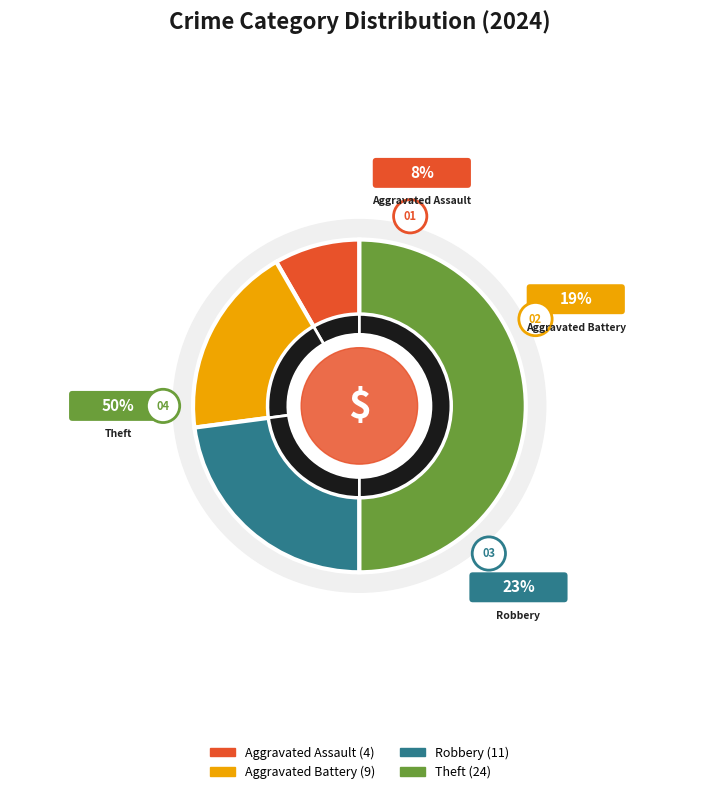

Between Aggravated Assault and Robbery, which is larger?

Robbery